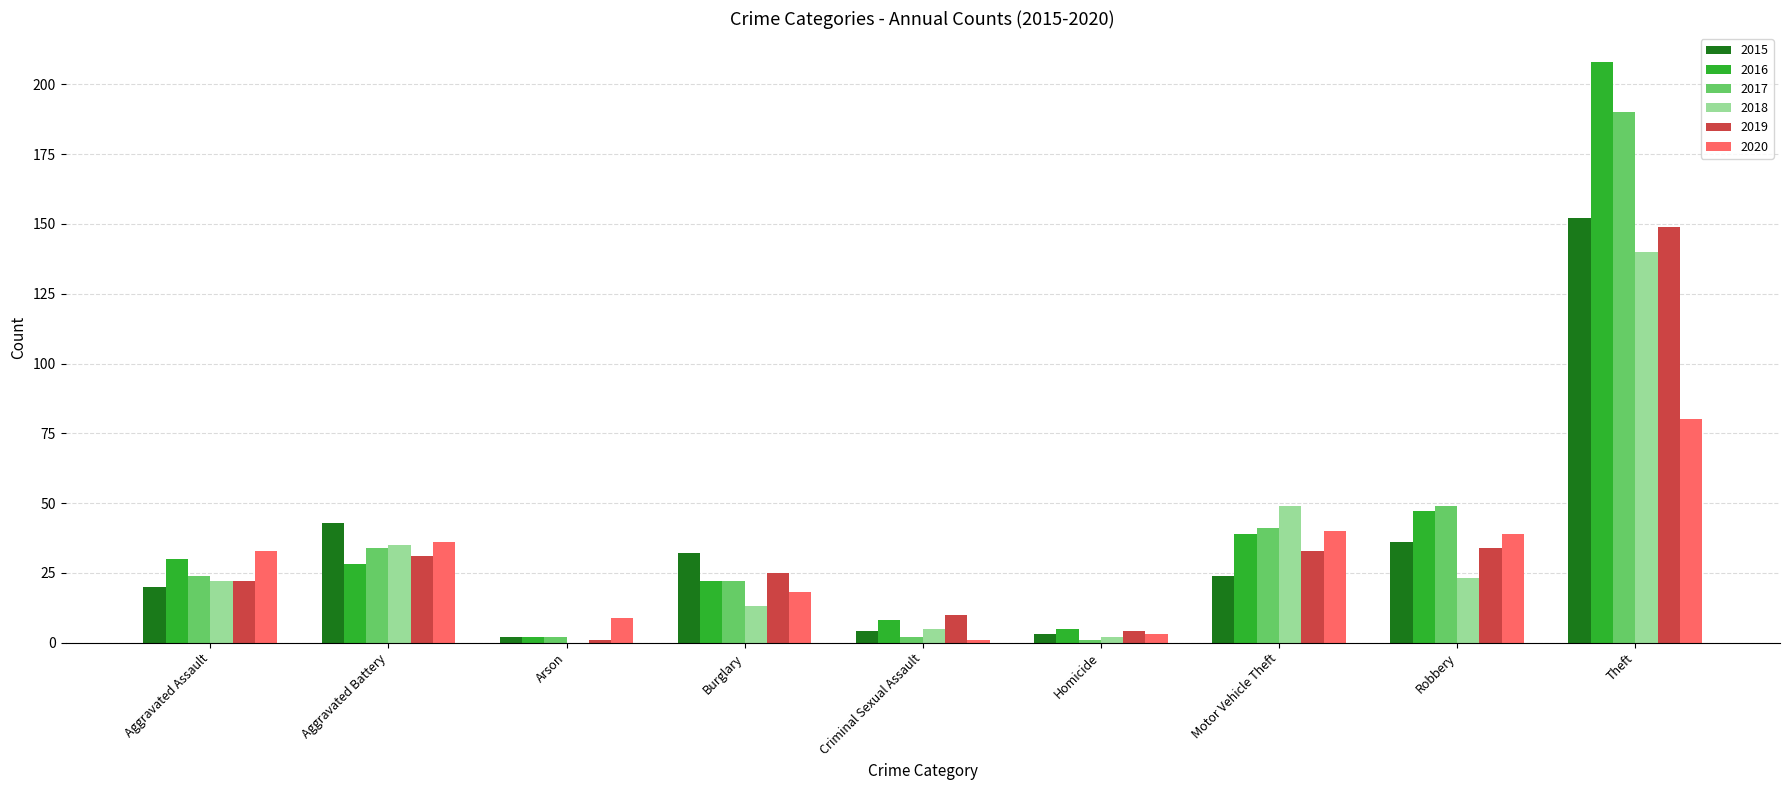

The value of 2020 at Burglary is 18. True or false?

True